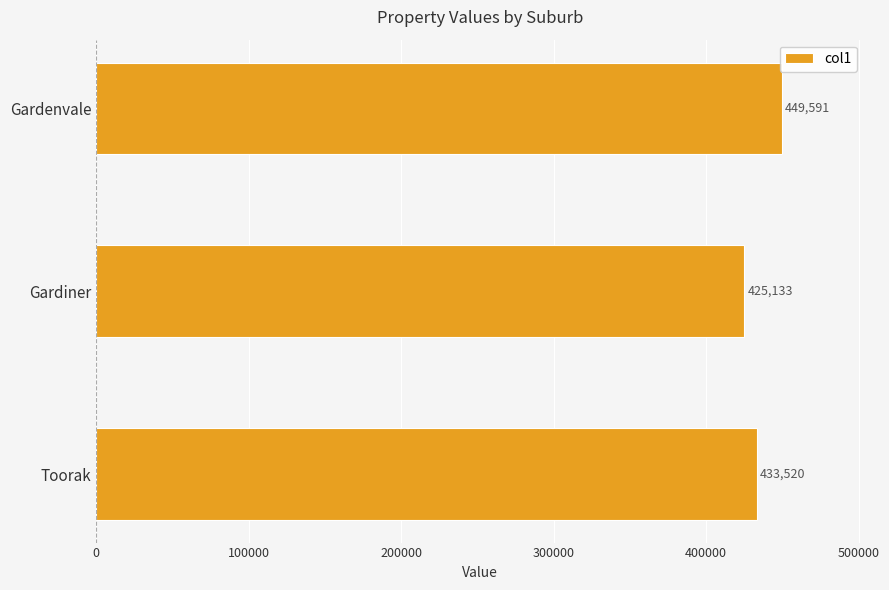

Reading top to bottom, transcribe all the data shown in this chart.

449591	425133	433520